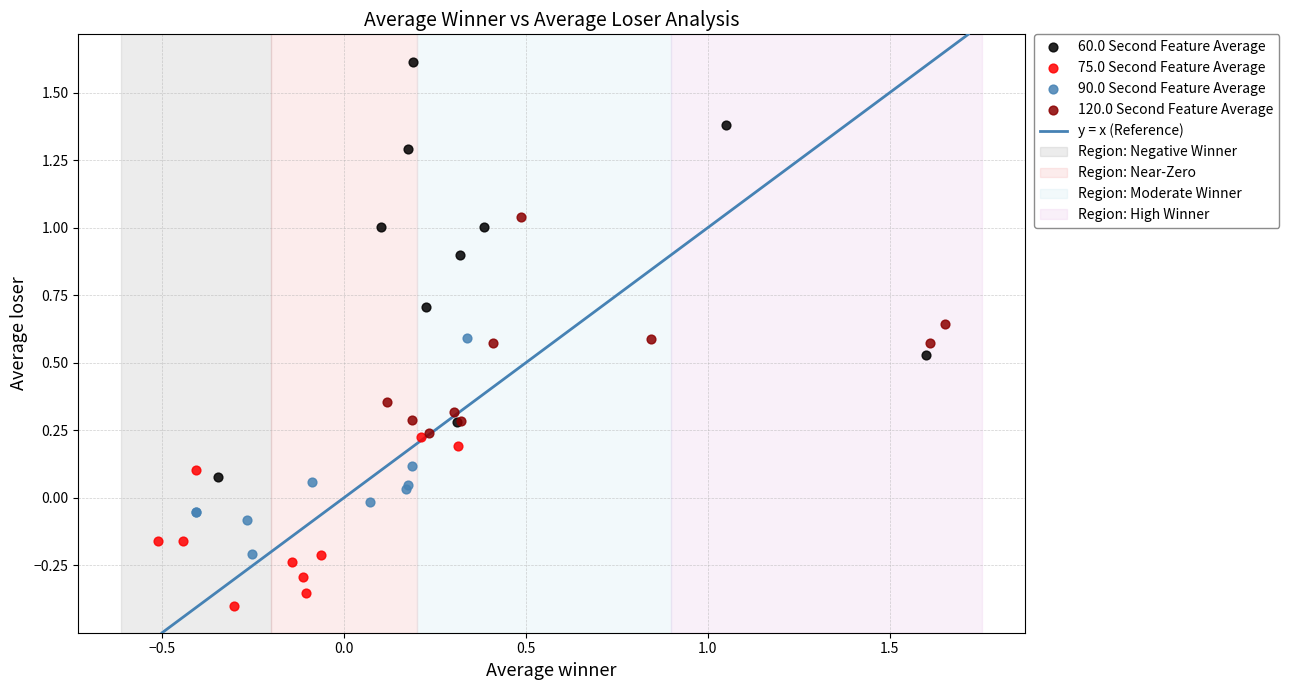

Which series contains the highest Y value?

60.0 Second Feature Average